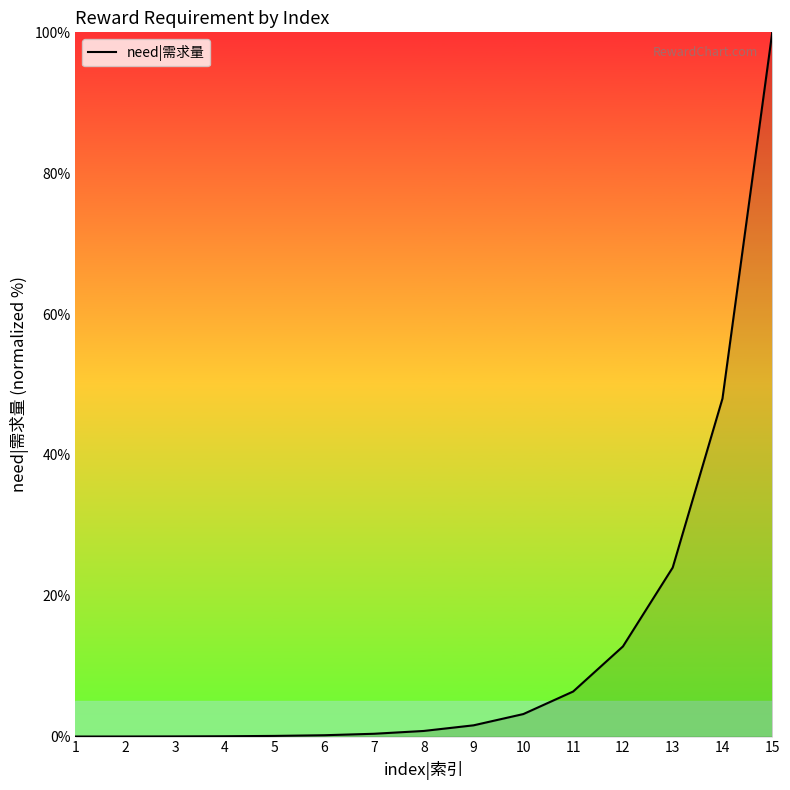

The chart shows a value of 100.0 at 15. True or false?

True